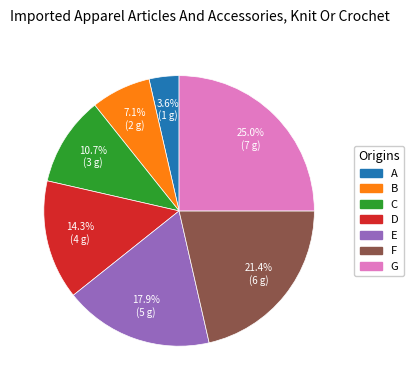

Count the number of slices in the pie.

7